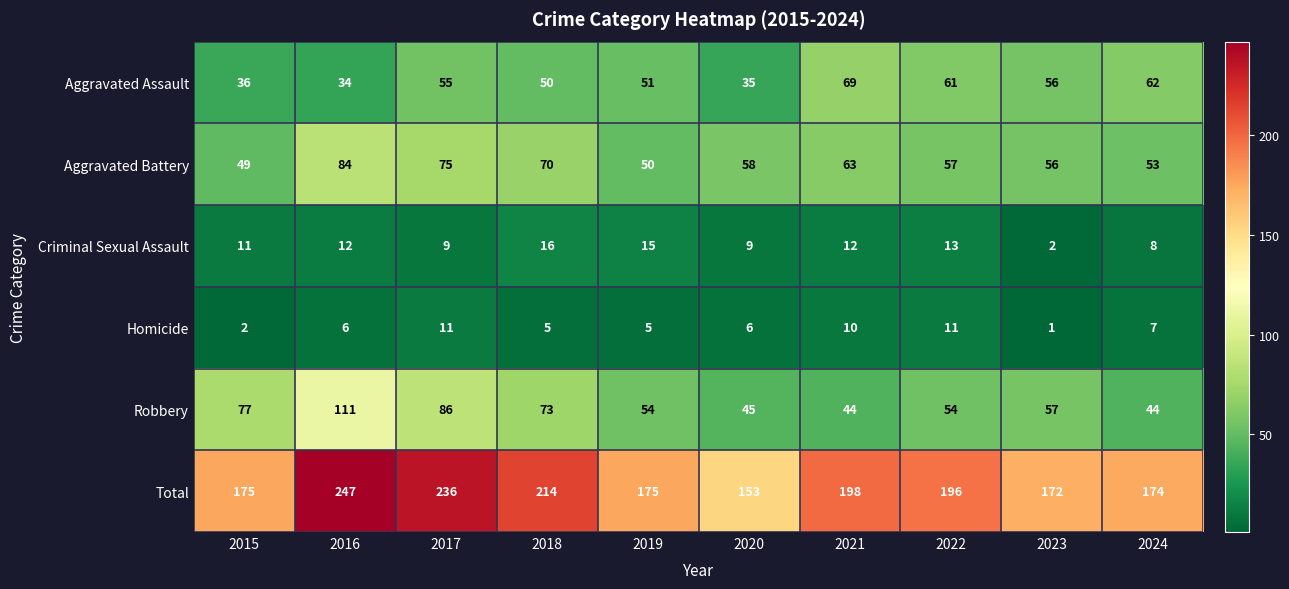

How many categories are shown in the chart?

10